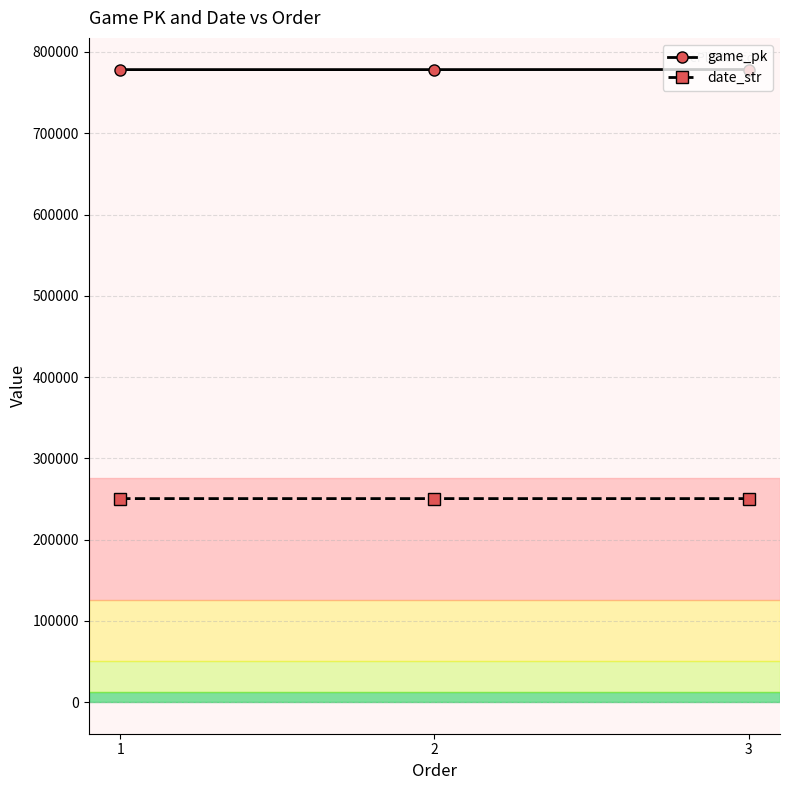

What is the spread (max minus min) of values at 2?

527903